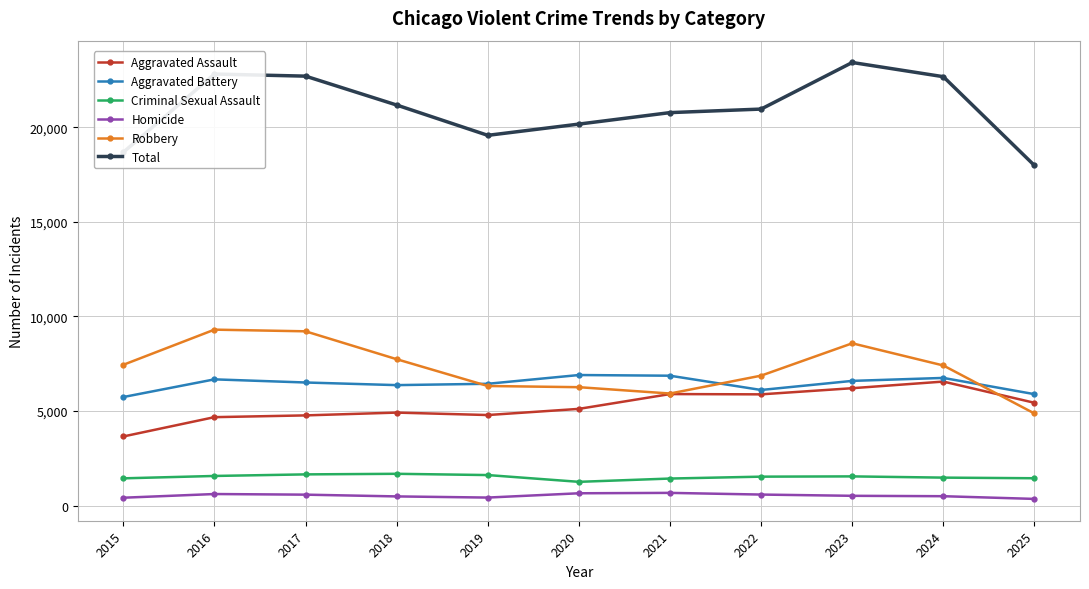

Which series has the largest range (max minus min)?

Total